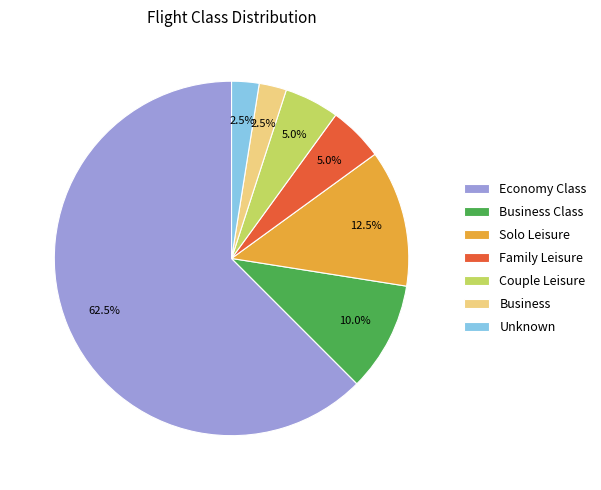

Between Solo Leisure and Business, which is larger?

Solo Leisure